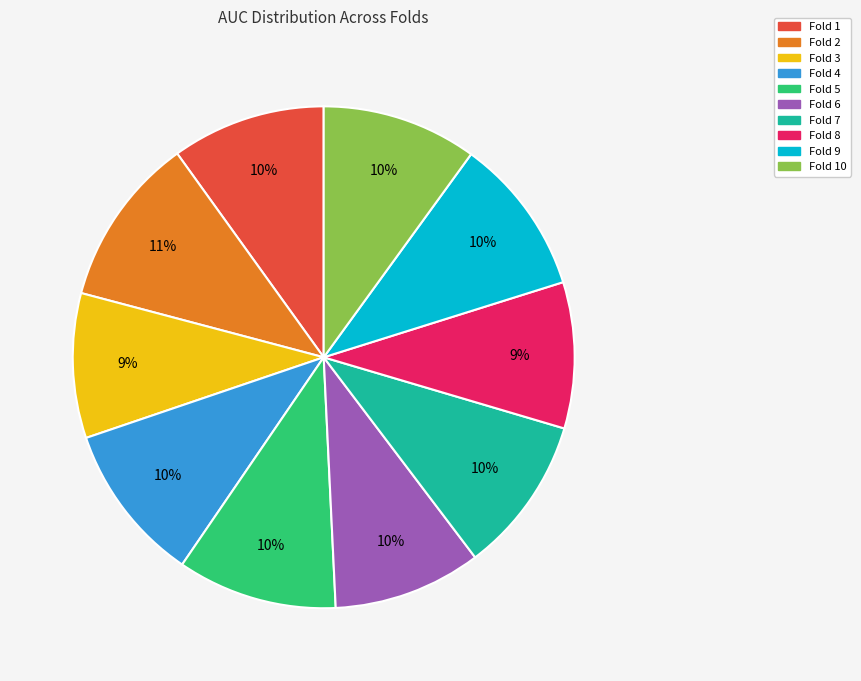

How many segments does this pie chart have?

10